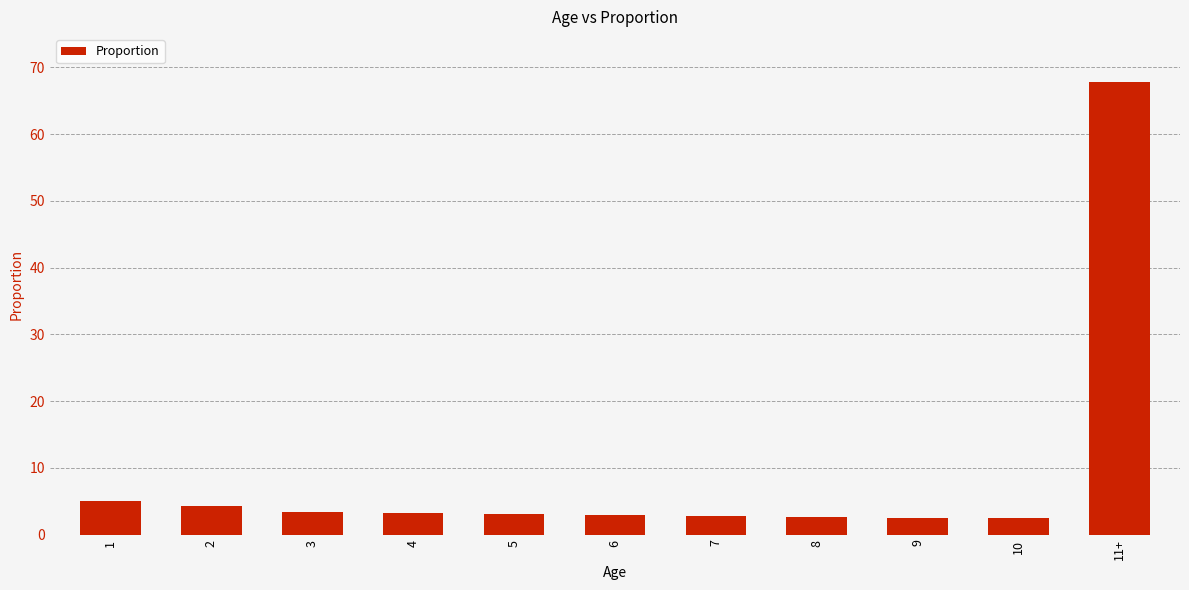

What is the ratio of the value at 7 to the value at 8?

1.0